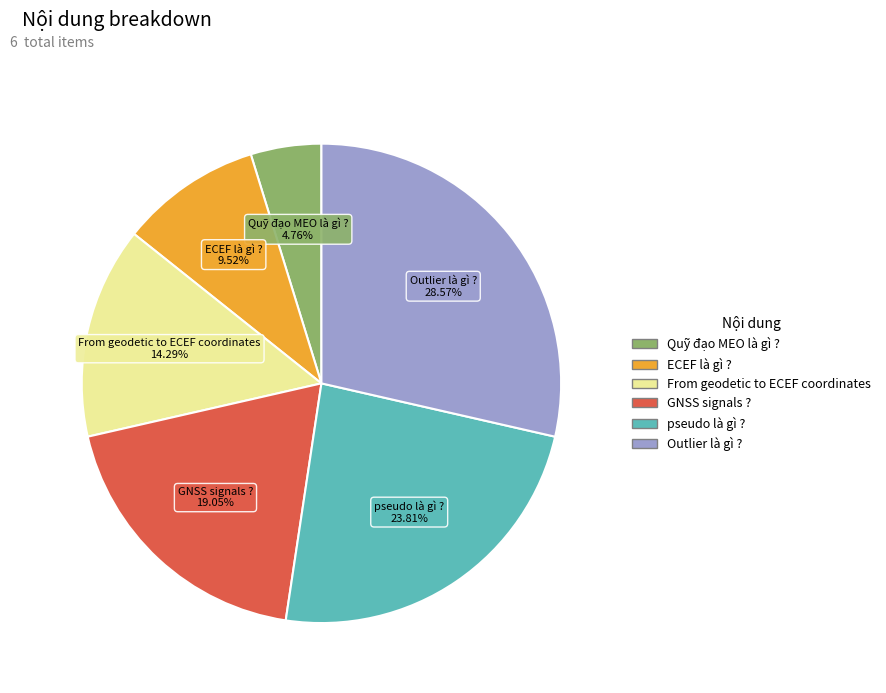

What is the smallest slice in the pie chart?

Quỹ đạo MEO là gì ?